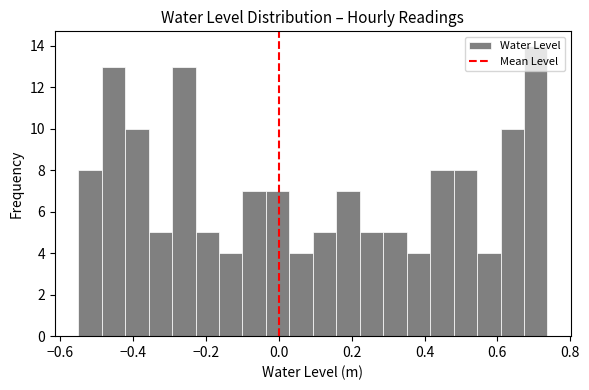

Around what value on the x-axis is the tallest bar? Give the approximate position of its centre, as read against the axis.

0.70